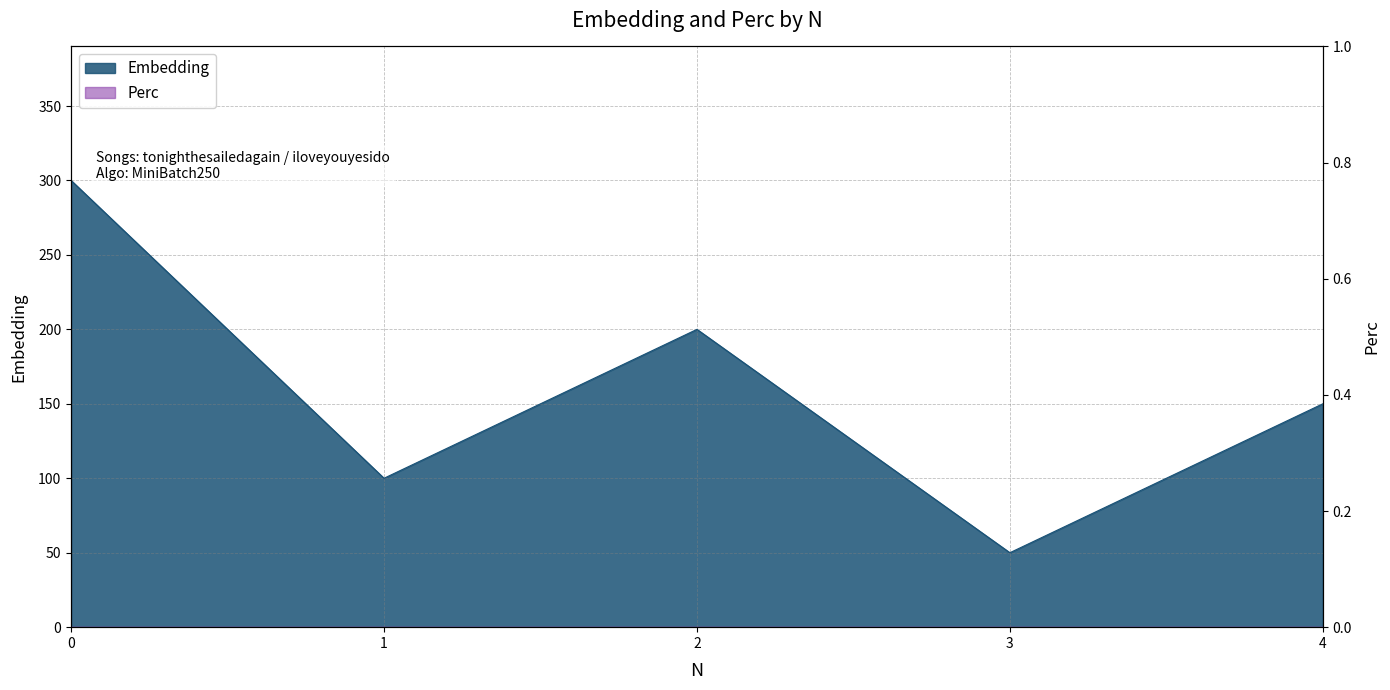

What is the value of the 3rd point from the left?

200